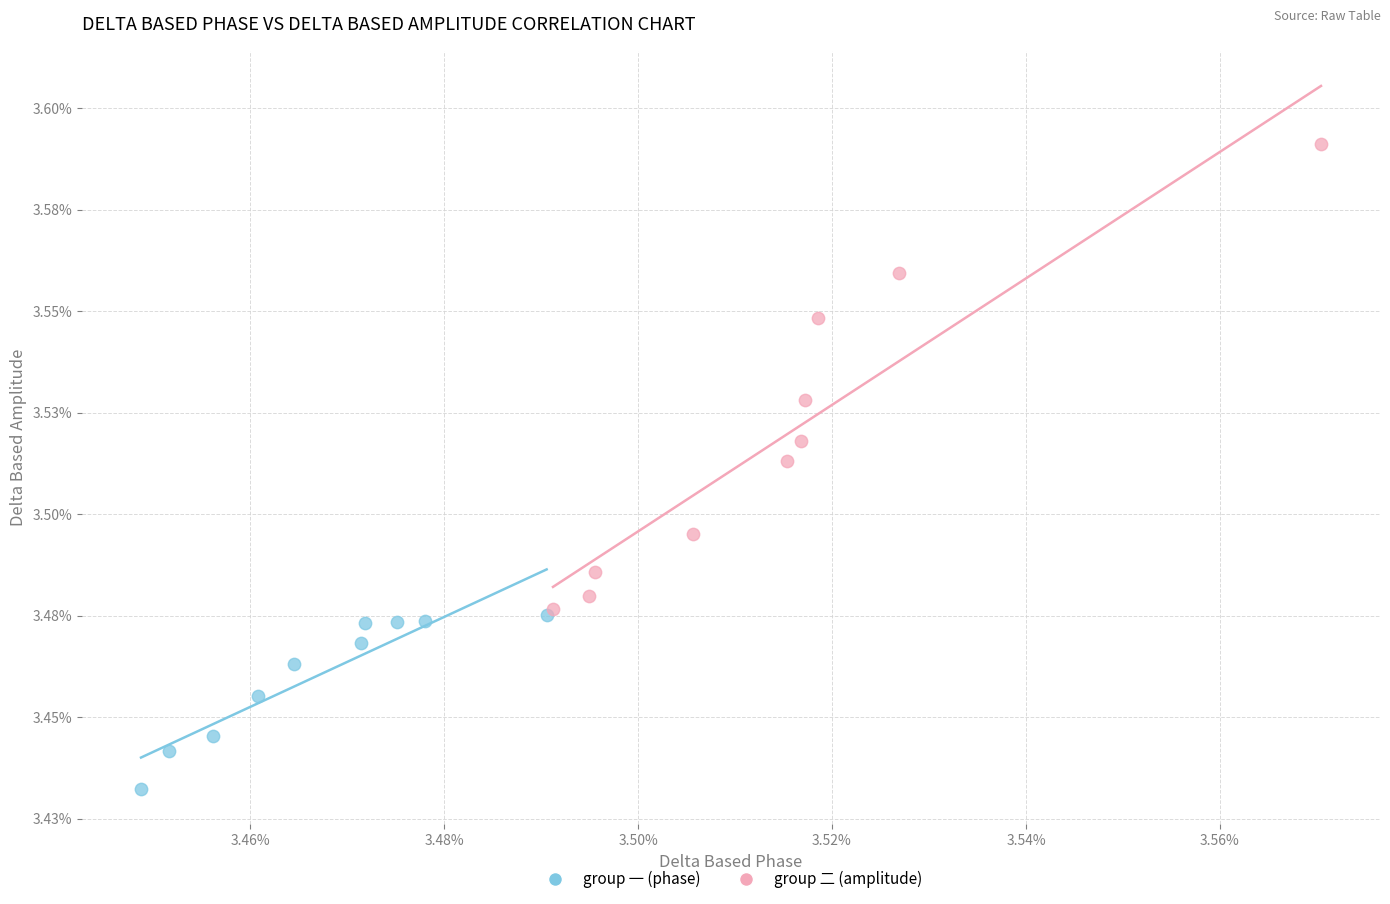

What are all the series names shown in the legend?

group 一 (phase), group 二 (amplitude)